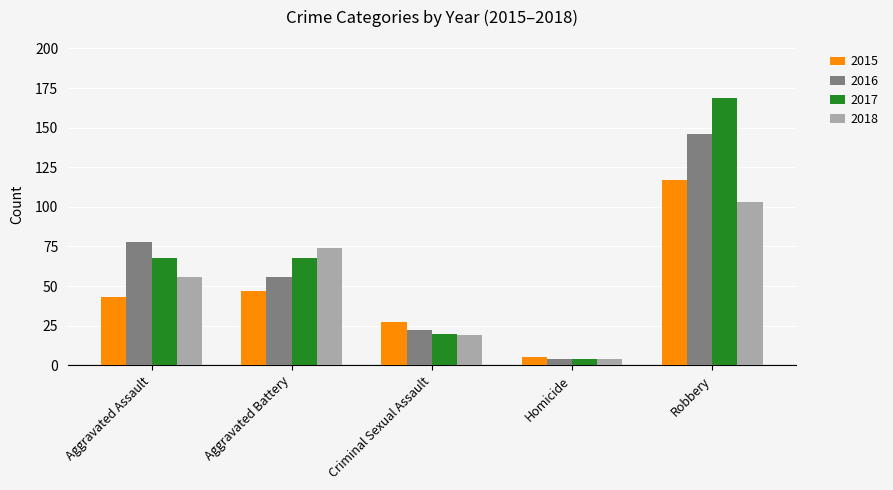

What is the minimum value for 2016?

4